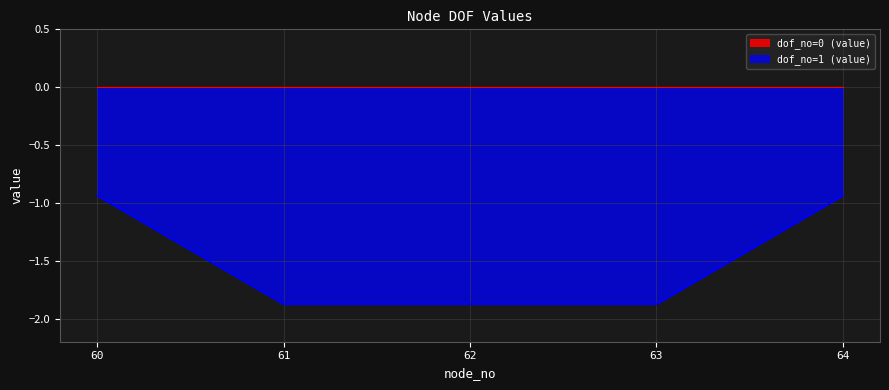

What is the smallest value displayed?

-1.9